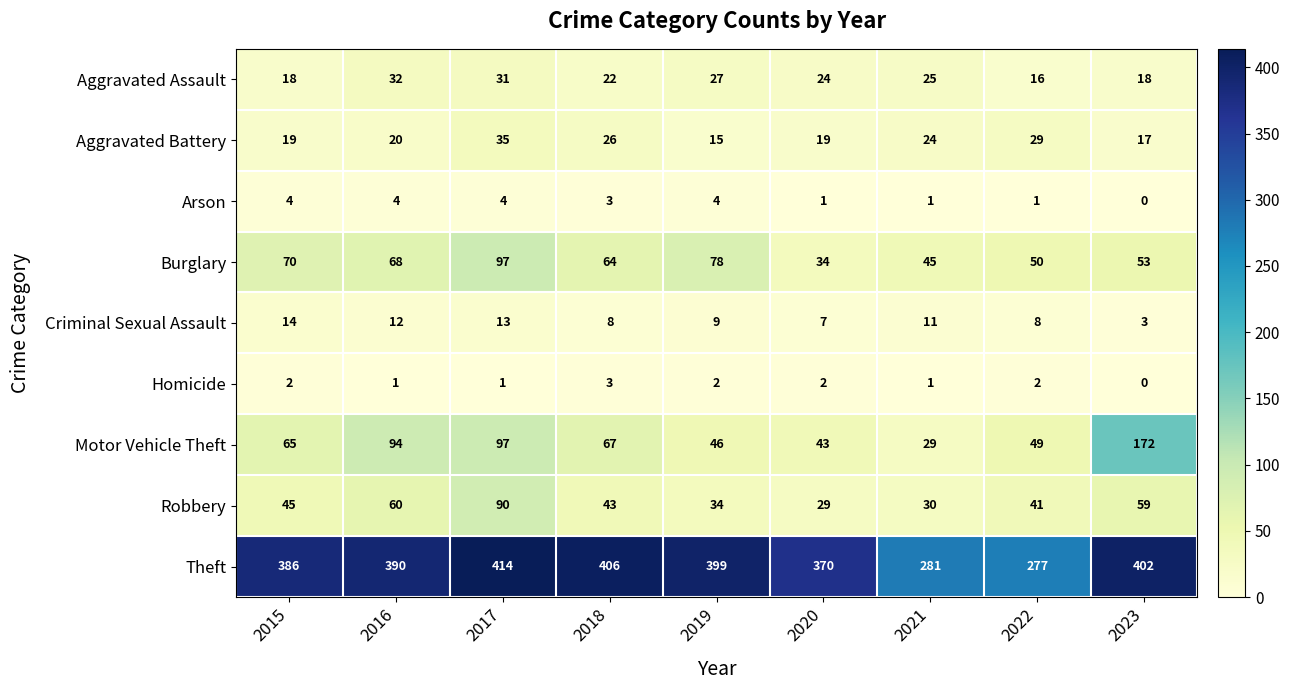

Is the value of Aggravated Battery at 2023 greater than the value of Burglary at 2021?

No